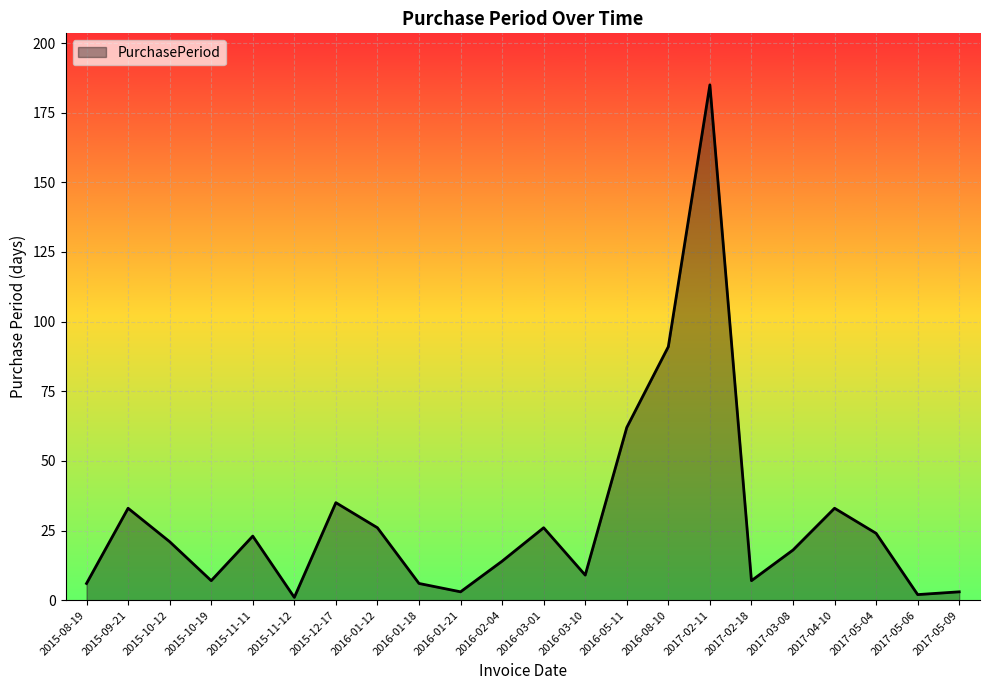

Which category has the highest value across all series?

2017-02-11